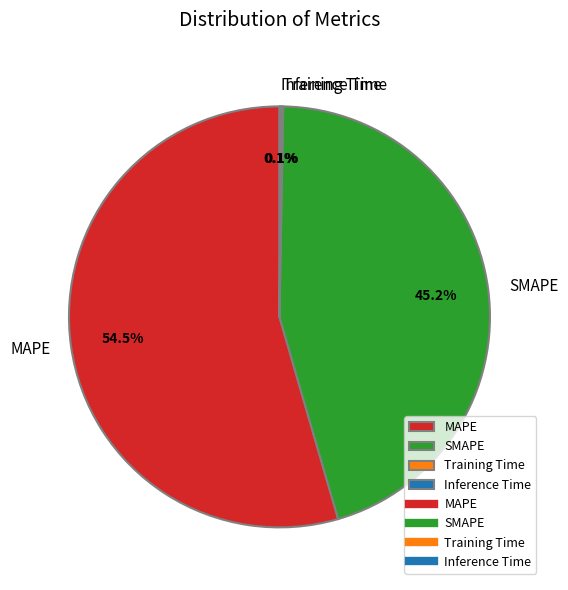

Between SMAPE and MAPE, which is larger?

MAPE